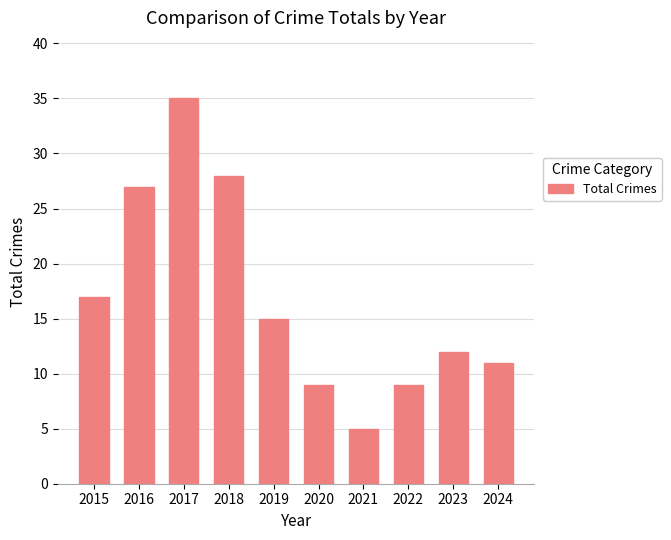

Between 2019 and 2022, which is larger?

2019